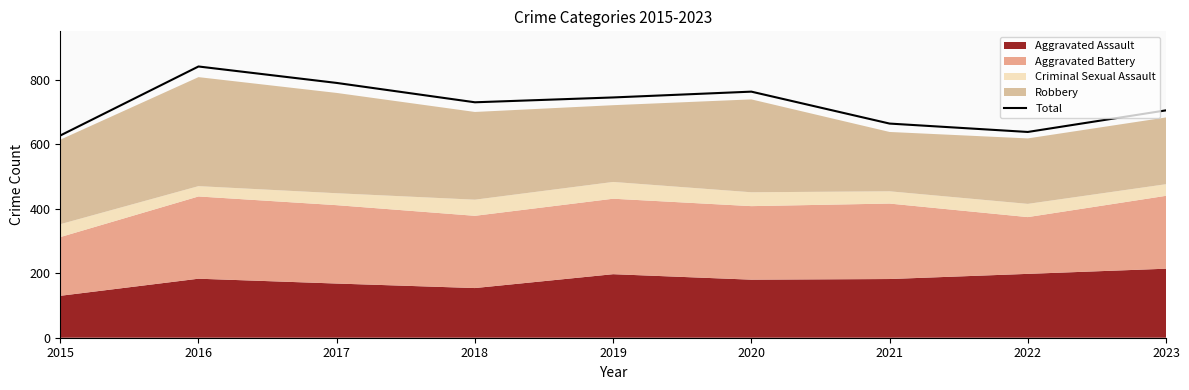

Rank the categories by value from highest to lowest.

2016, 2017, 2020, 2019, 2018, 2023, 2021, 2022, 2015